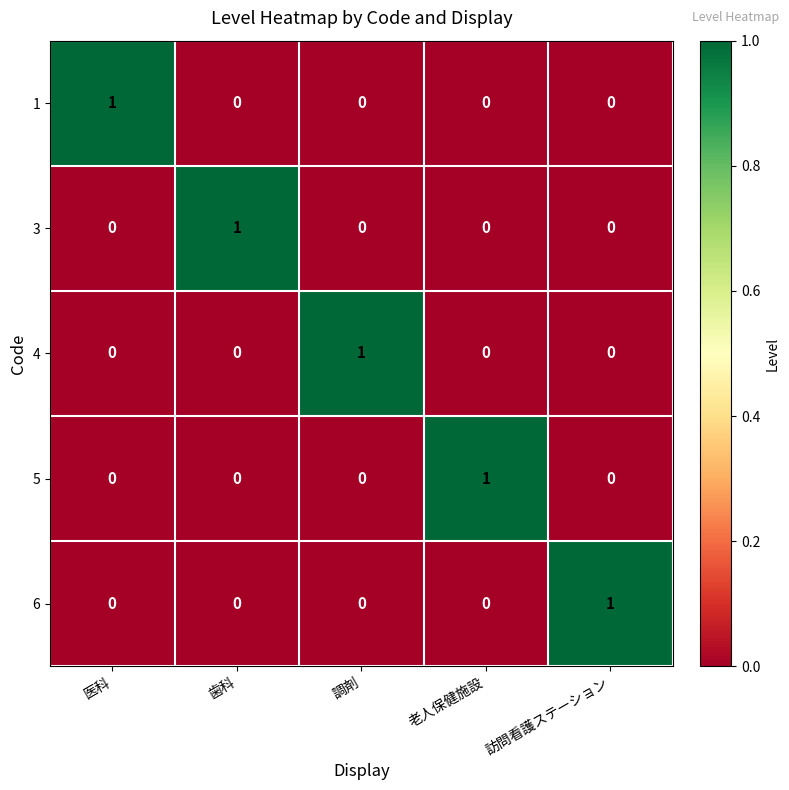

True or false: 5 has a value of 0 at 医科.

True